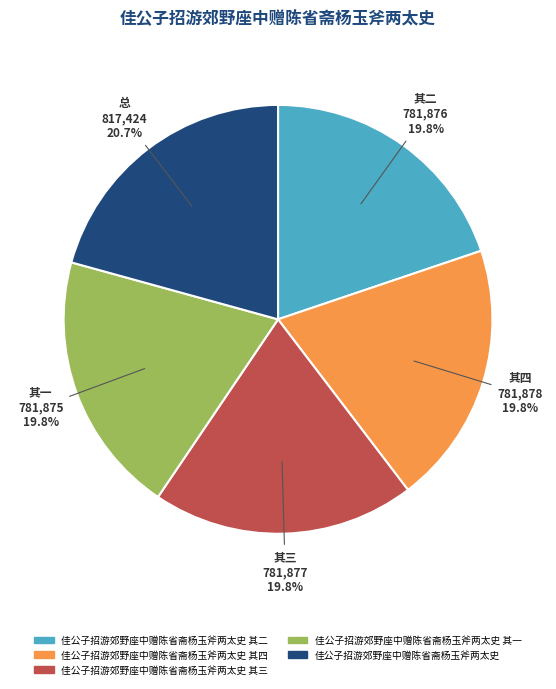

Does any single category account for the majority?

No